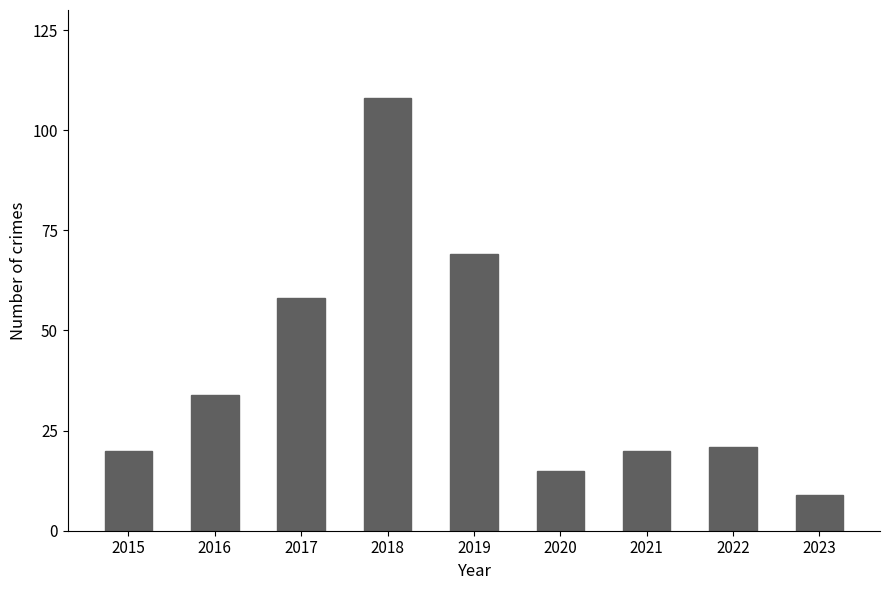

At which label does the data first exceed 21?

2016